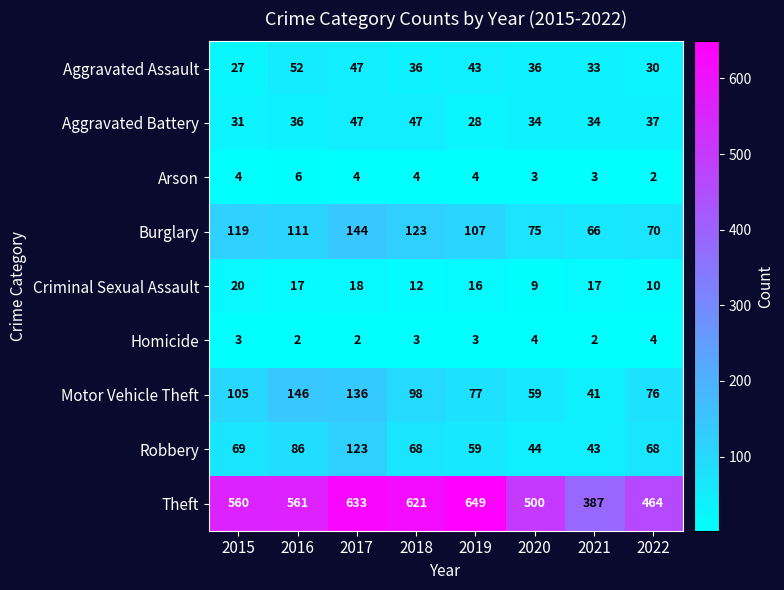

What is the difference between the second highest and second lowest values in the Criminal Sexual Assault series?

8